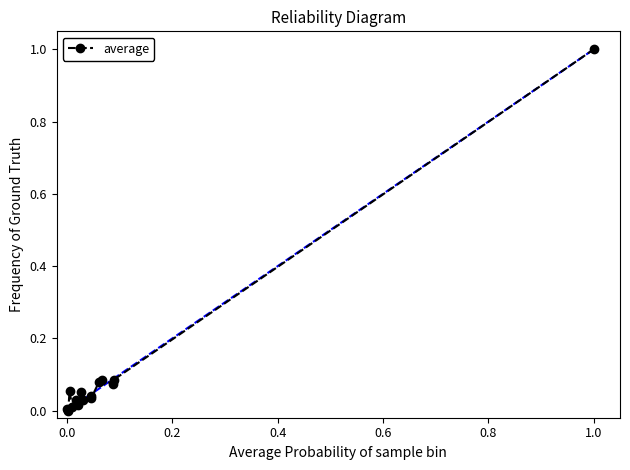

True or false: the data has more than 1 interior local peaks.

True